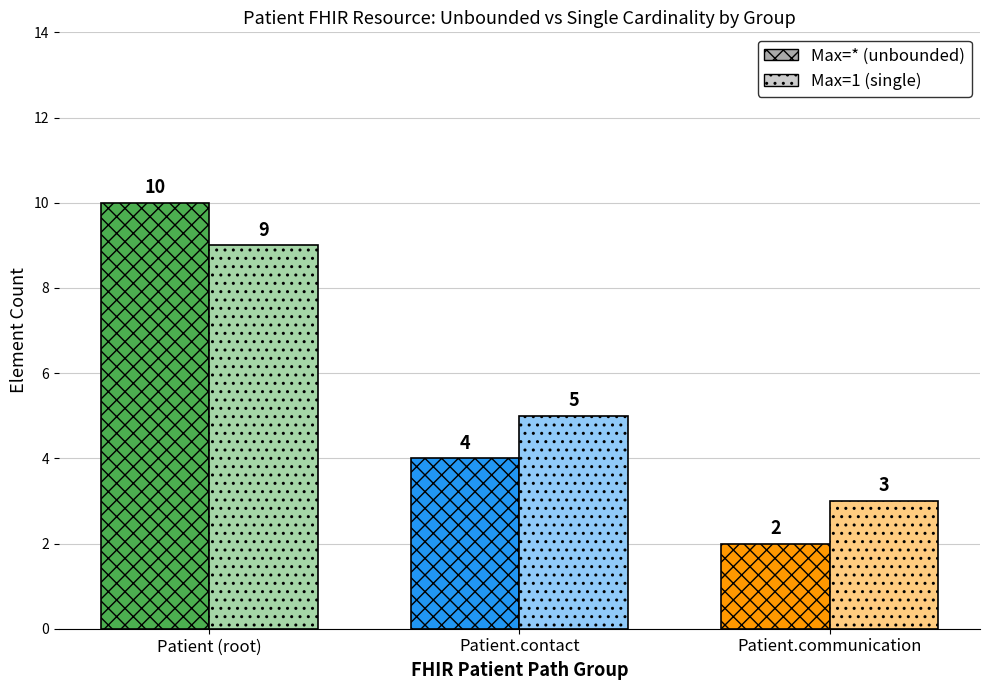

What is the label of the 3rd bar from the left?

Patient.communication